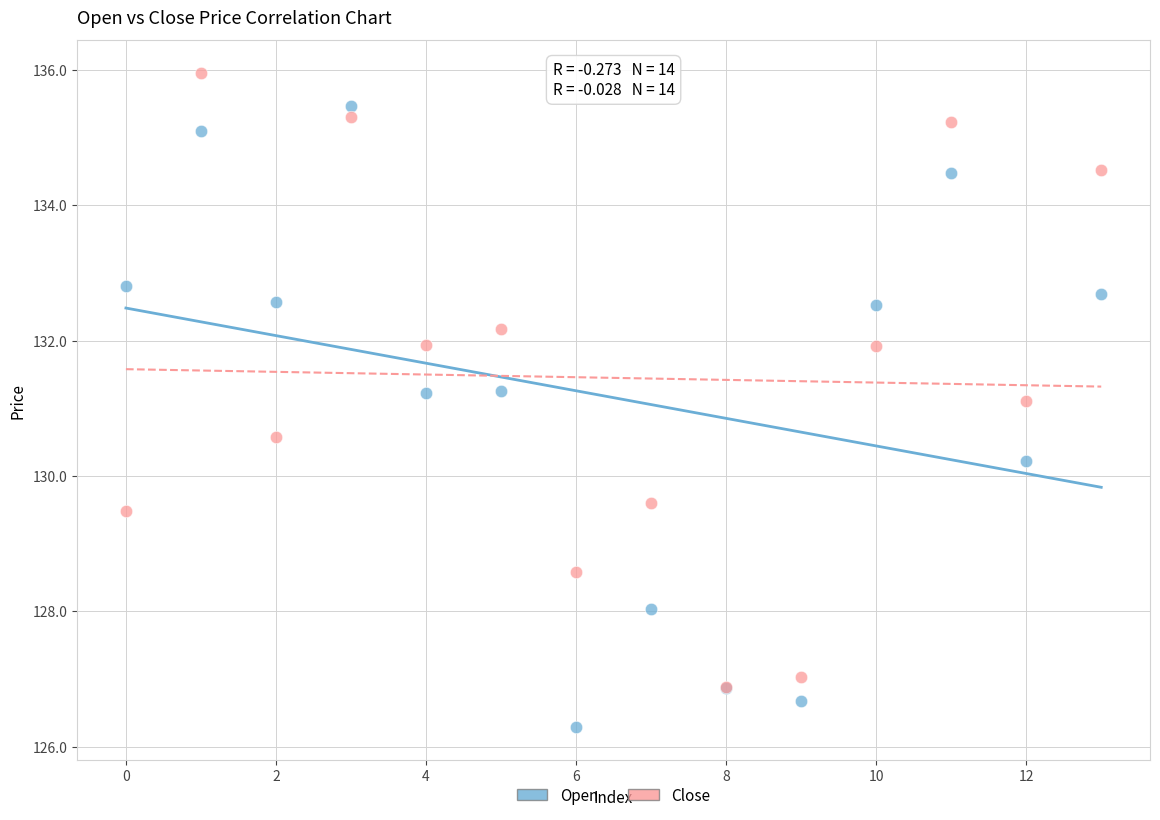

Which series contains the highest Y value?

Close